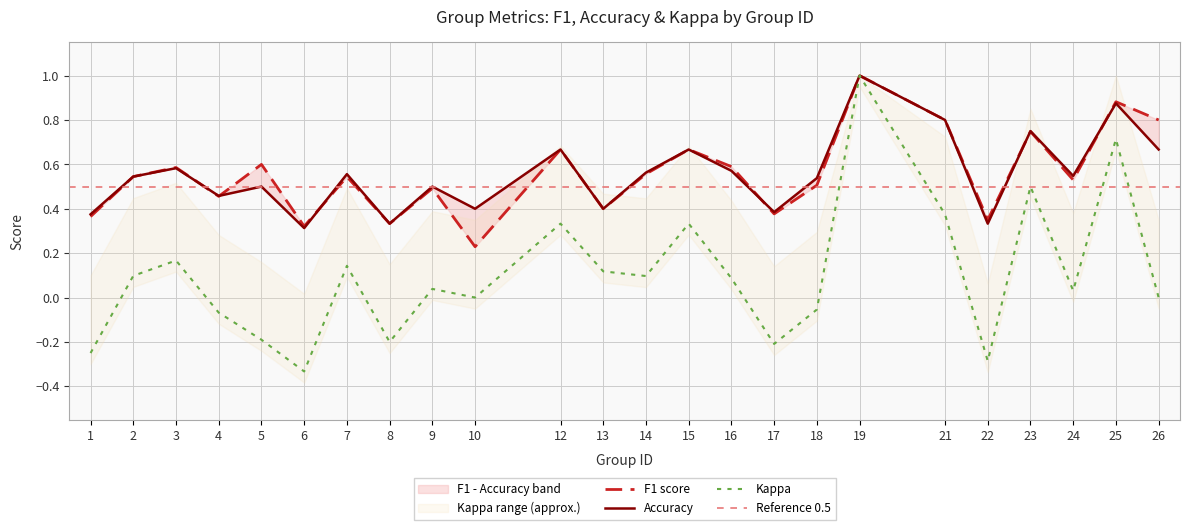

List the series in order of their peak value, lowest first.

f1, accuracy, kappa